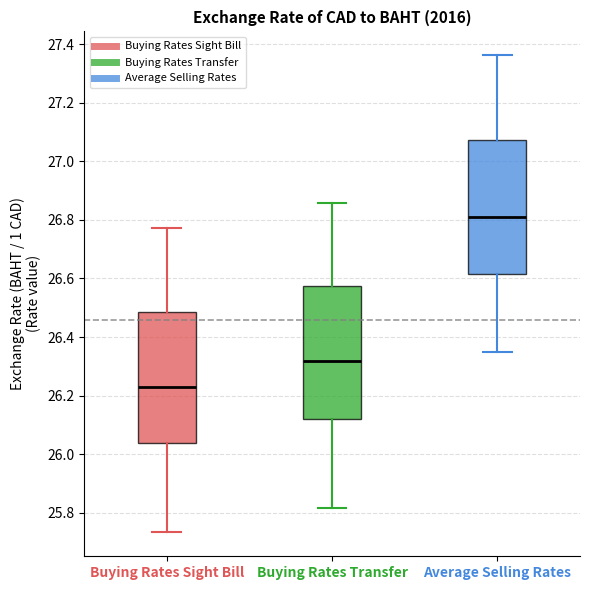

Where does the median line of the box for Average Selling Rates sit on the y-axis? The values are not printed on the chart, so give them approximately, as read against the axis.

26.82